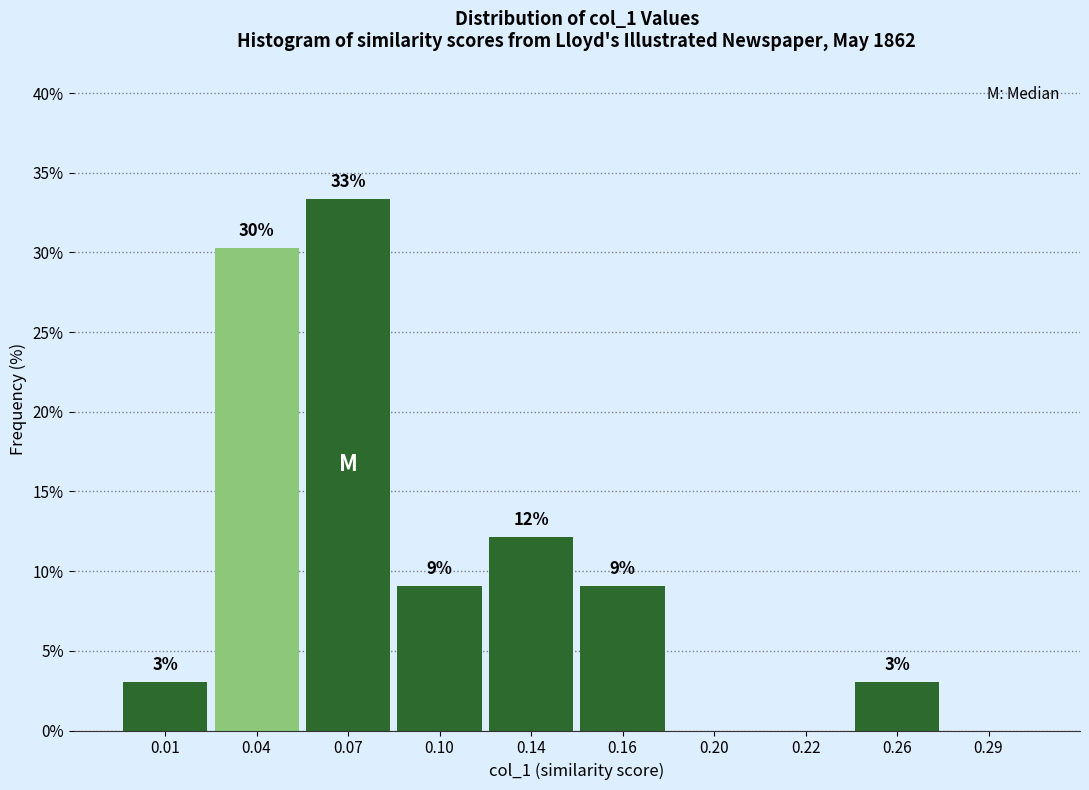

Are the bars horizontal?

No